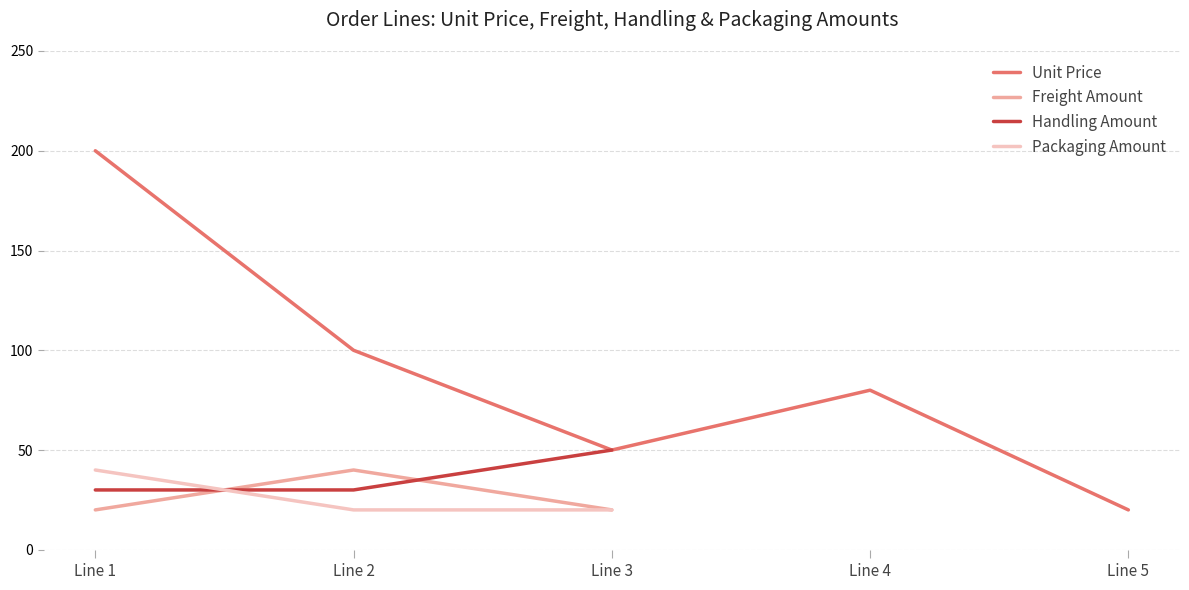

Which series has the widest spread of values?

Unit Price